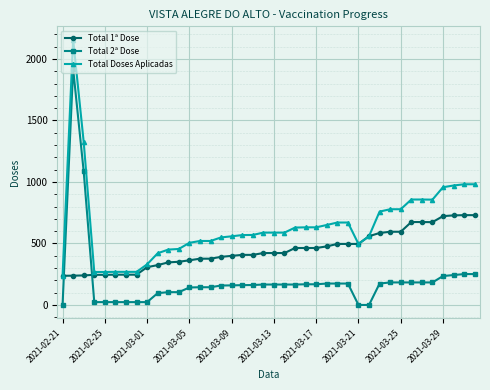

Rank the series by their maximum value, from lowest to highest.

Total 1ª Dose, Total 2ª Dose, Total Doses Aplicadas